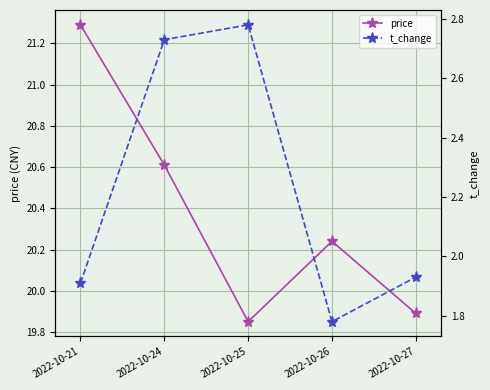

True or false: t_change has a value of 0.9 at 2022-10-26.

False